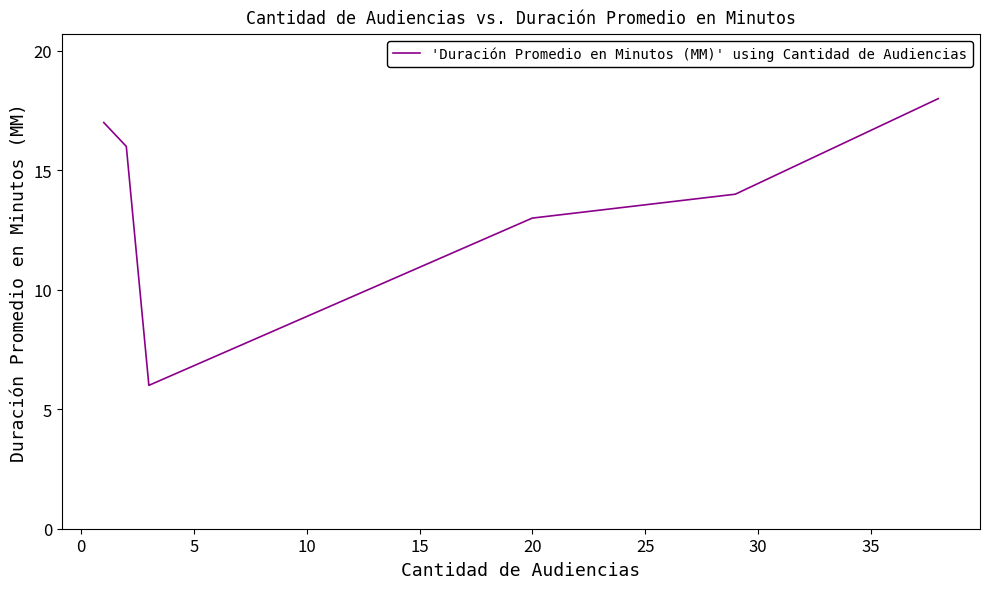

What is the greatest value displayed?

18